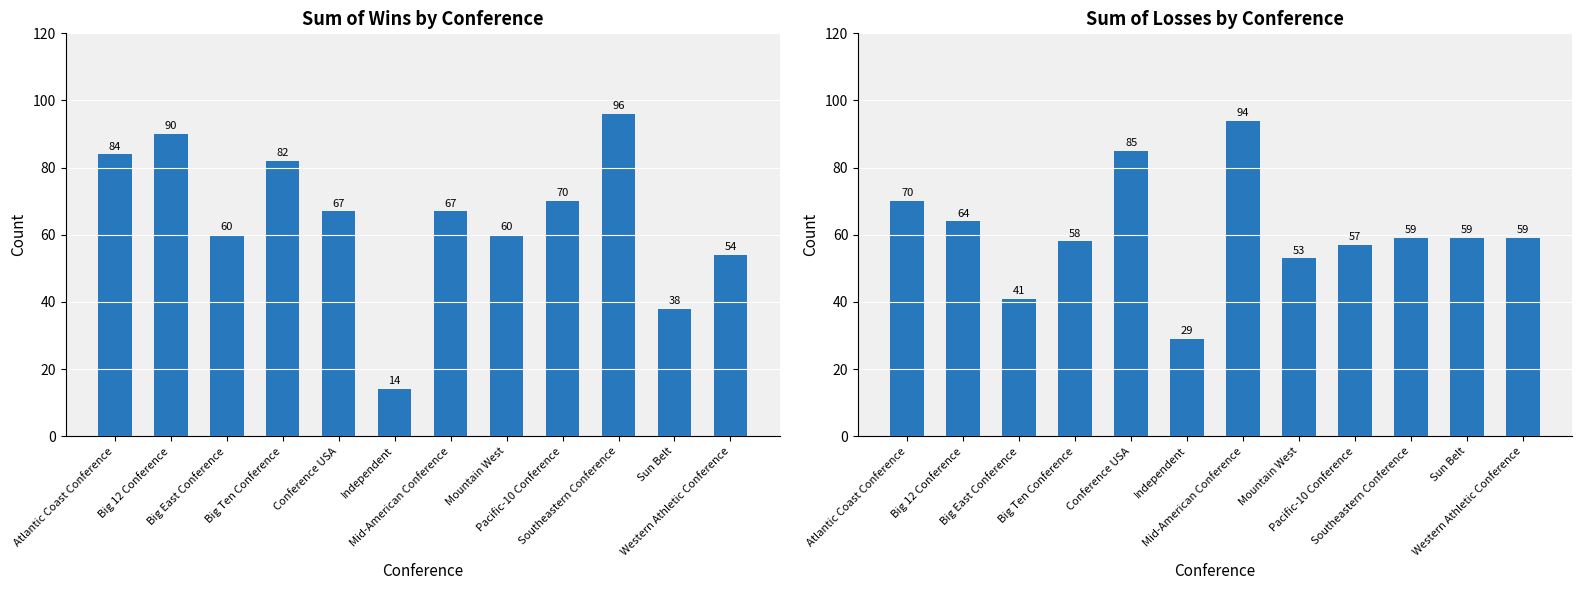

List the series in order of their overall mean, lowest first.

Sum of Losses, Sum of Wins